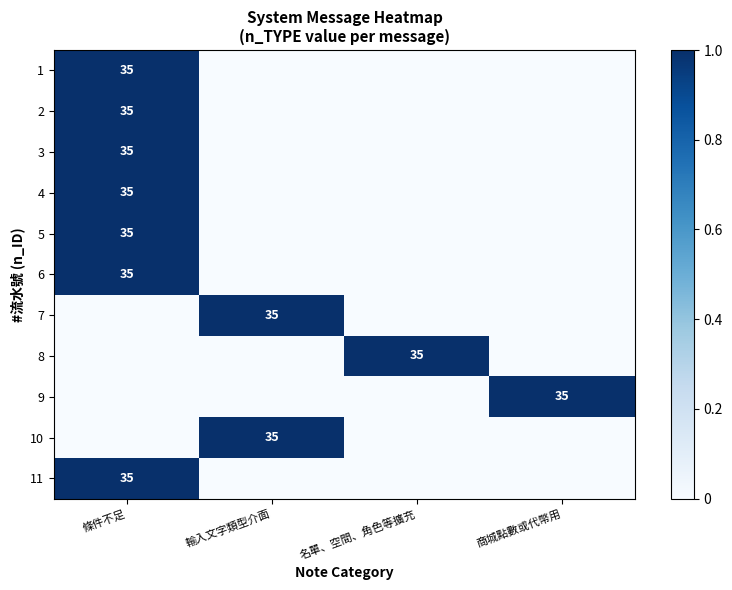

True or false: 11 has a value of 22 at 條件不足.

False